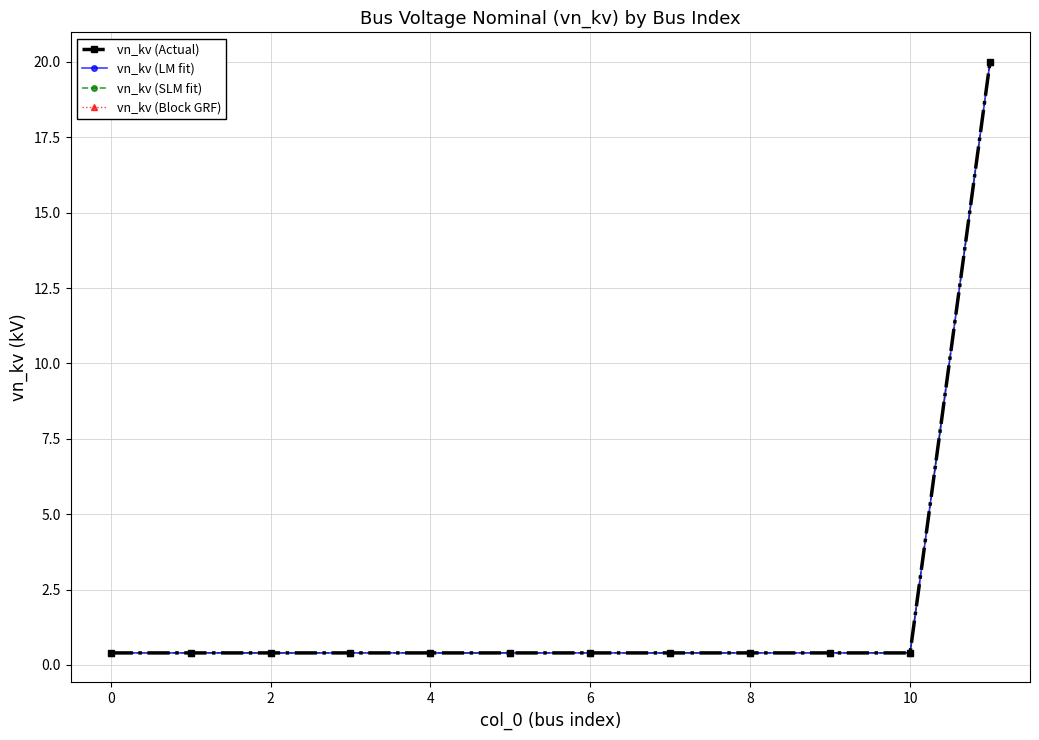

Does the chart have visible grid lines?

Yes